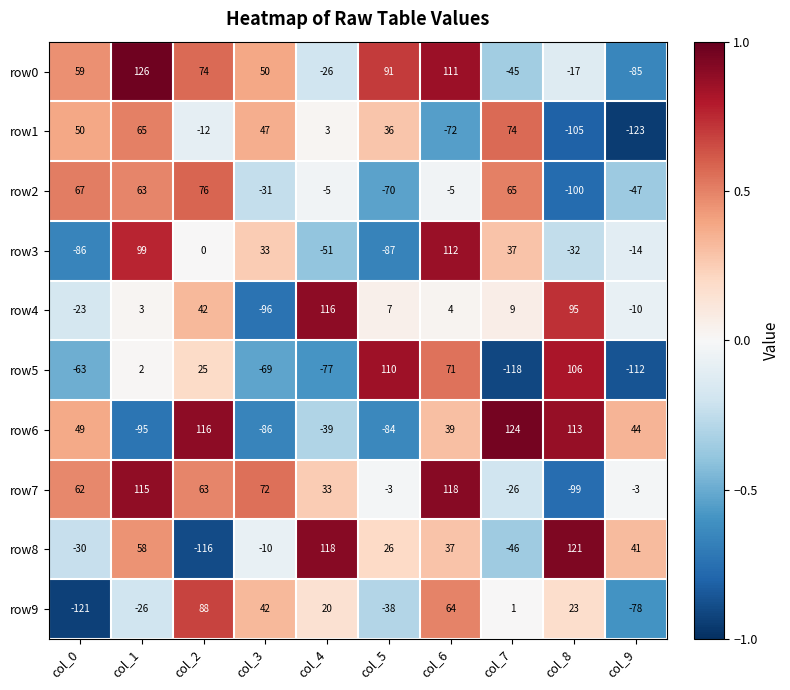

What is the approximate value of row2 at col_9?

-47